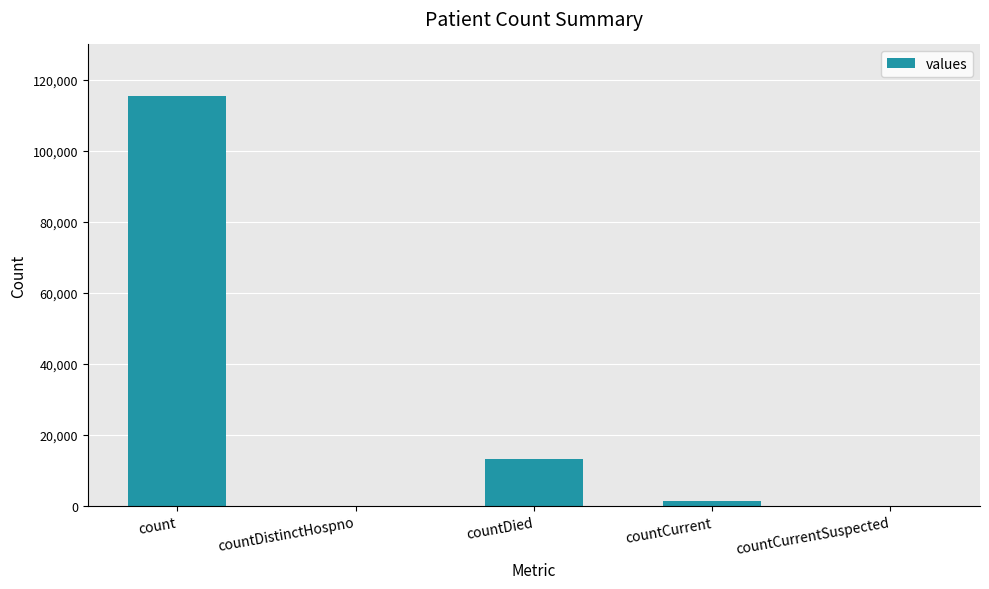

What is the sum of the values at countDistinctHospno and countDied?

13343